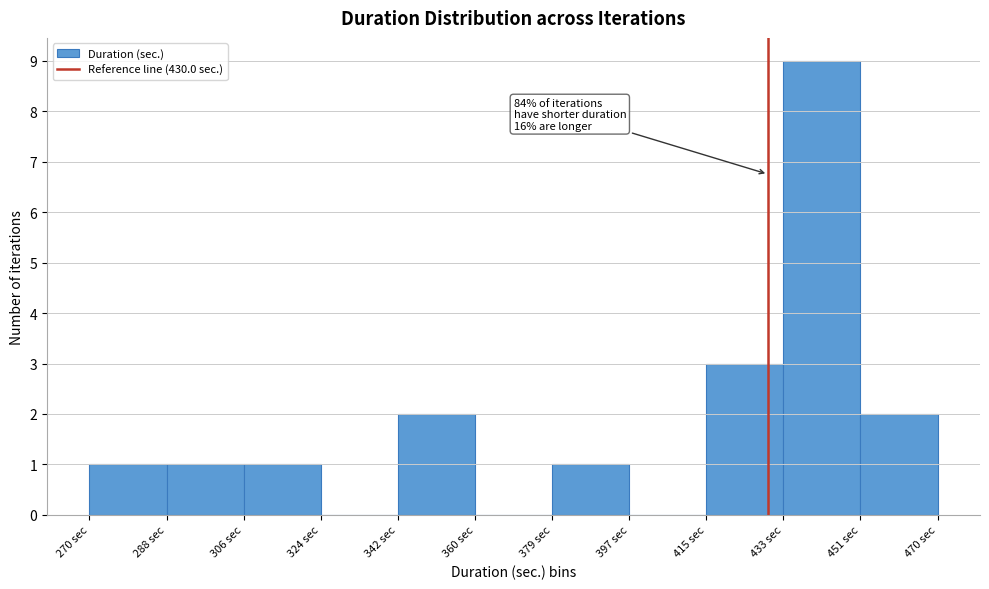

Which range on the x-axis has the tallest bar?

434 to 452